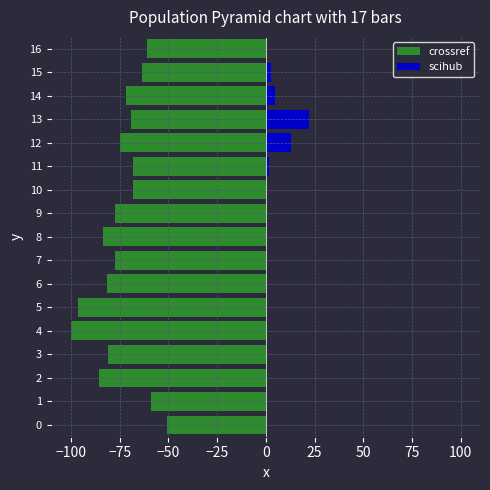

What is the sum of all scihub values?

44.5